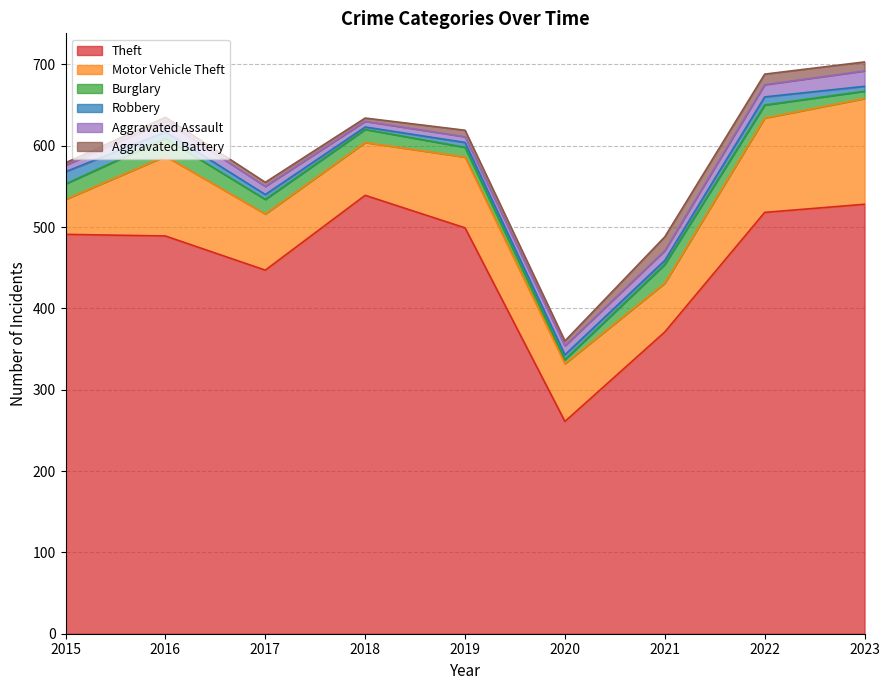

What is the spread (max minus min) of values at 2023?

522